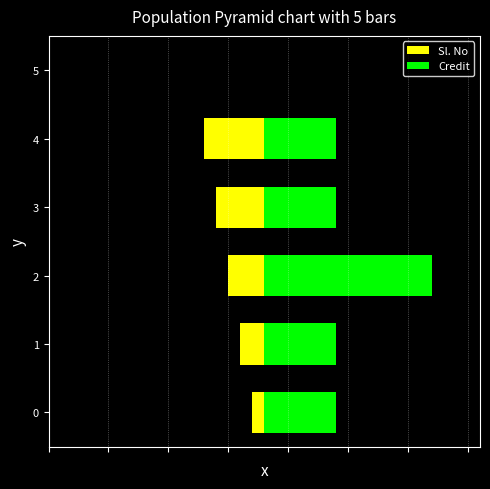

Count the Credit values in the range 6 to 7.

4